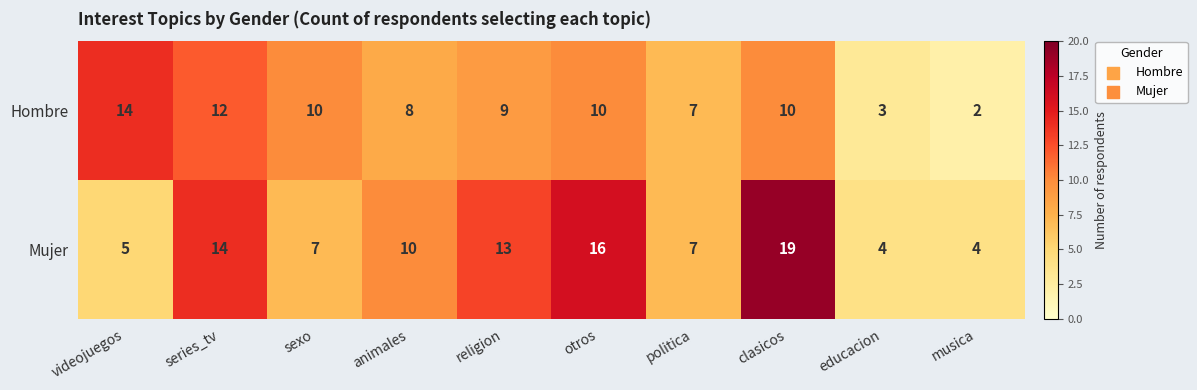

Between religion and otros, which series saw the biggest shift?

Mujer